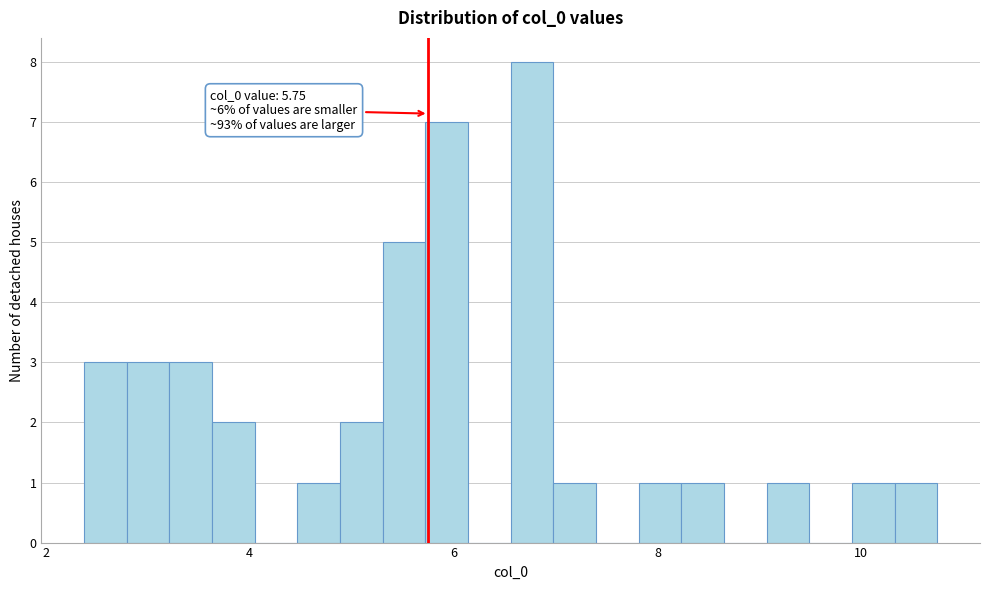

Read against the x-axis, roughly where is the centre of the tallest bar?

6.8